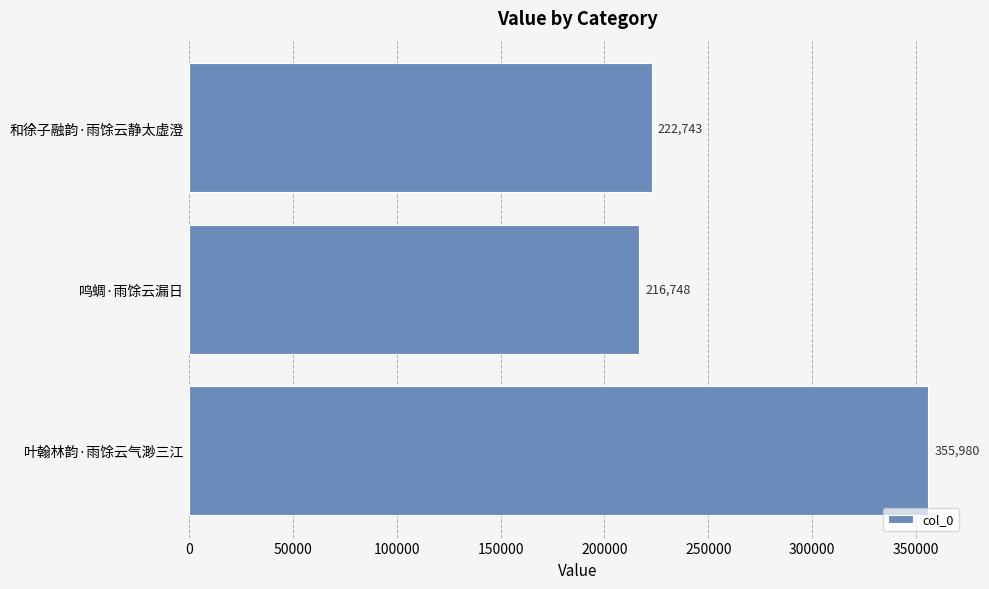

List the labels in order of value, smallest first.

鸣蜩·雨馀云漏日, 和徐子融韵·雨馀云静太虚澄, 叶翰林韵·雨馀云气渺三江